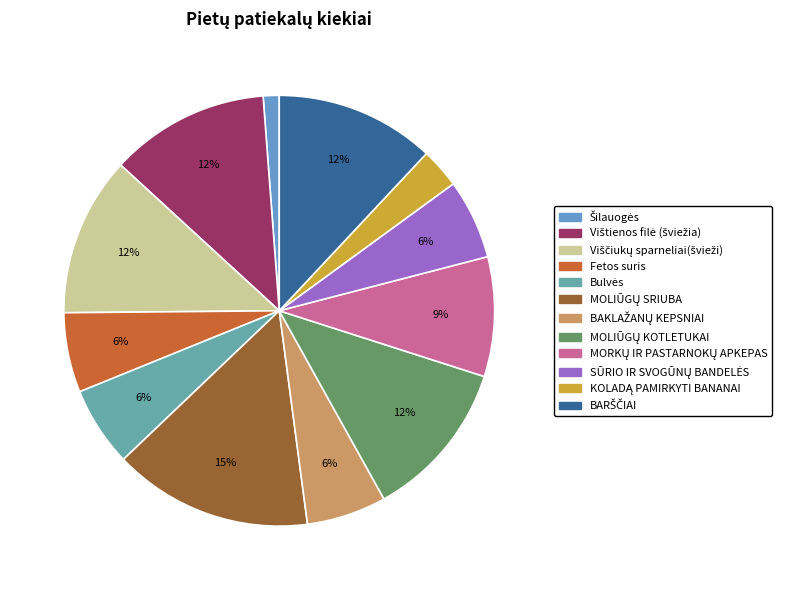

How many slices are in this pie chart?

12